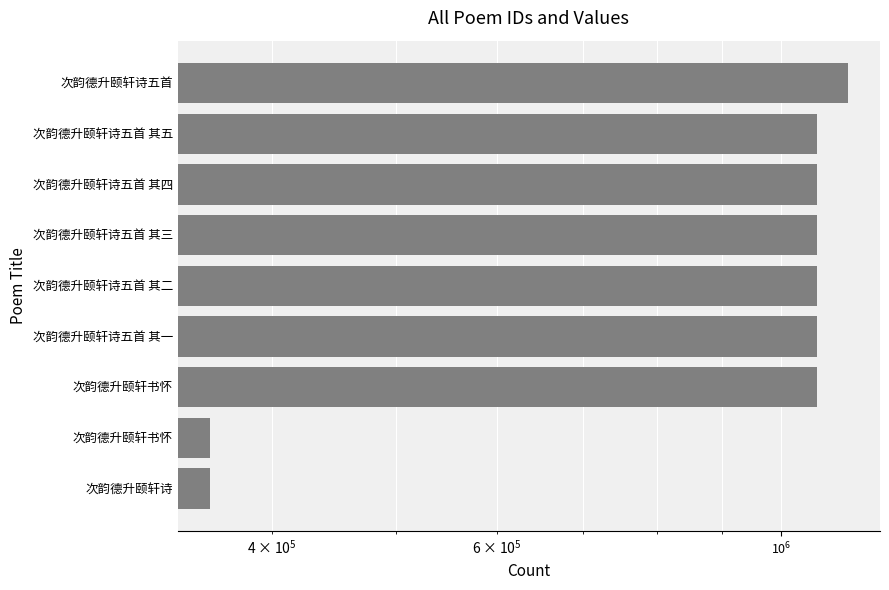

True or false: the data shows 110692 at 次韵德升颐轩诗.

False